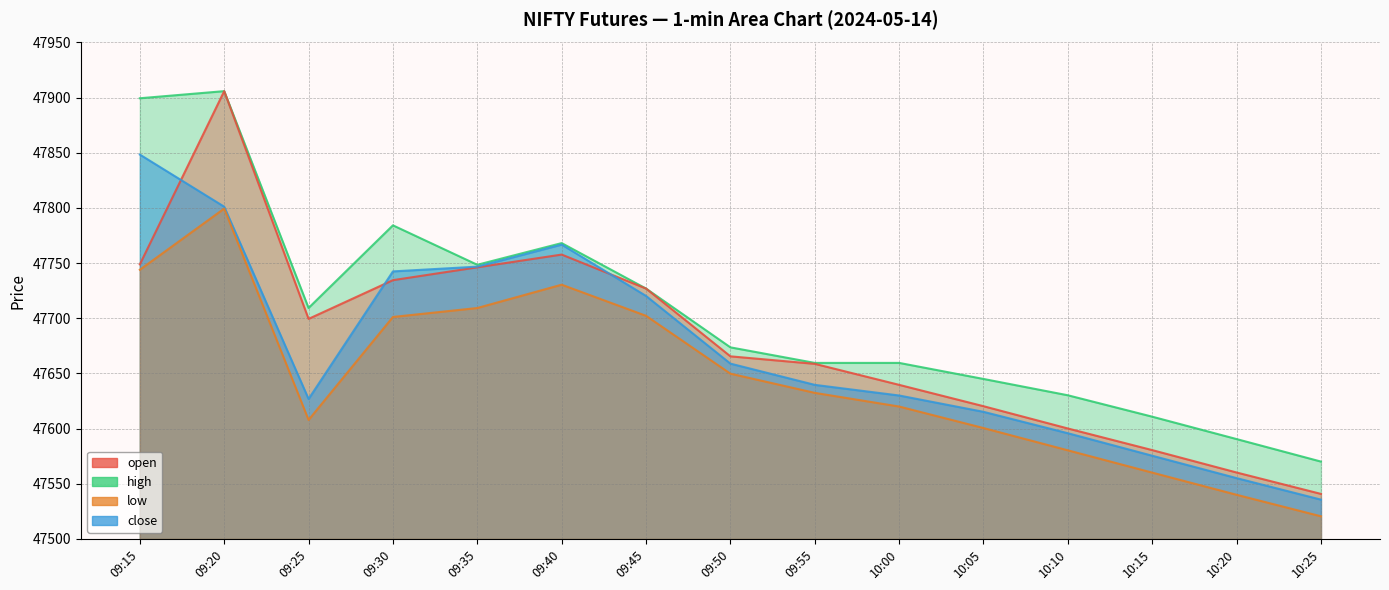

Where is the first local maximum for open?

09:20